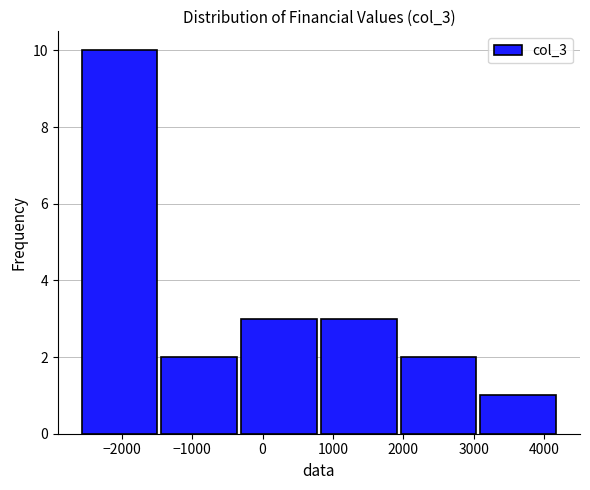

Reading left to right, transcribe this chart: for each bar, give the range it covers on the x-axis and its height. Neither the bar edges nor the heights are printed on the chart, so give them approximately, as read against the axes.

-2600 to -1500: 10
-1500 to -300: 2
-300 to 800: 3
800 to 1900: 3
1900 to 3100: 2
3100 to 4200: 1